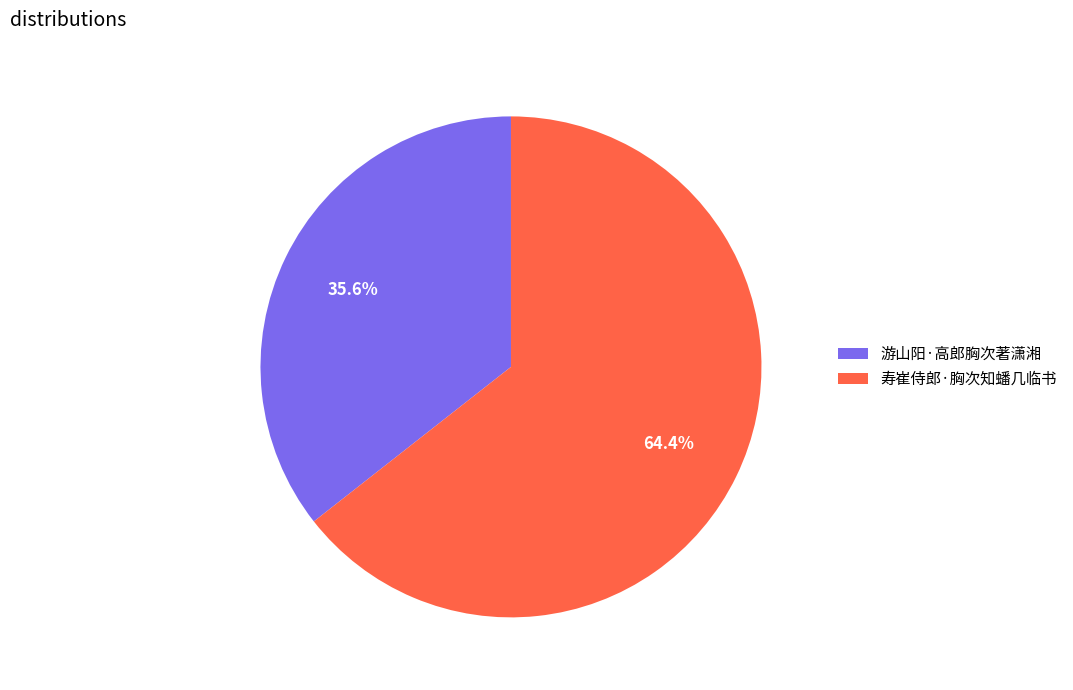

To the nearest percent, what is the average slice percentage?

50%